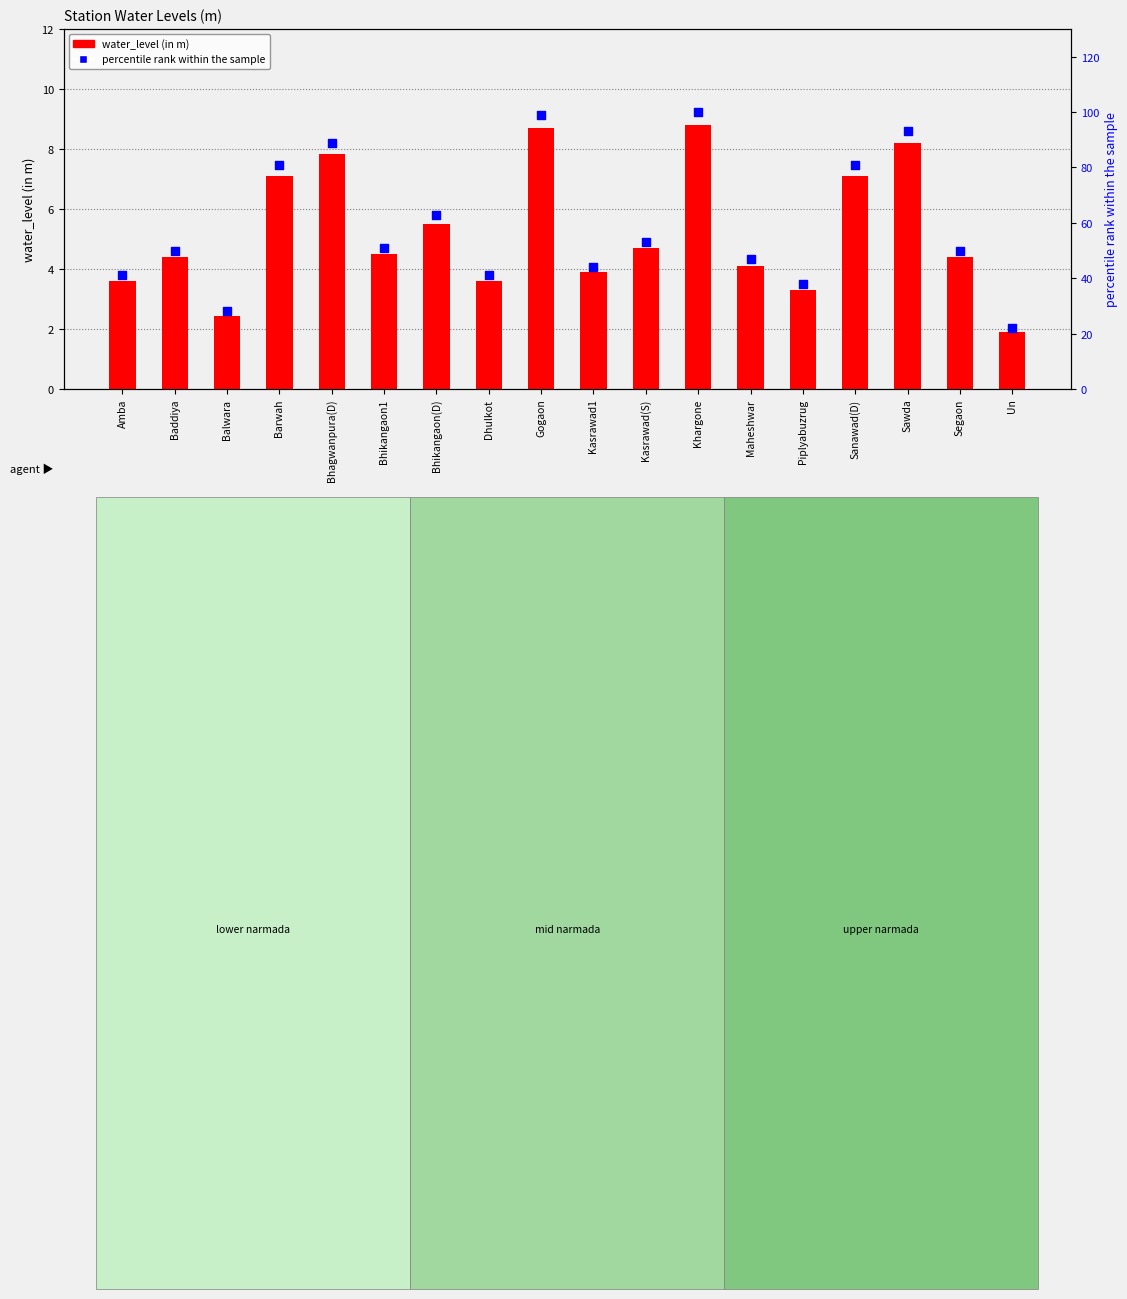

What is the total value across all series at Bhikangaon1?

55.5